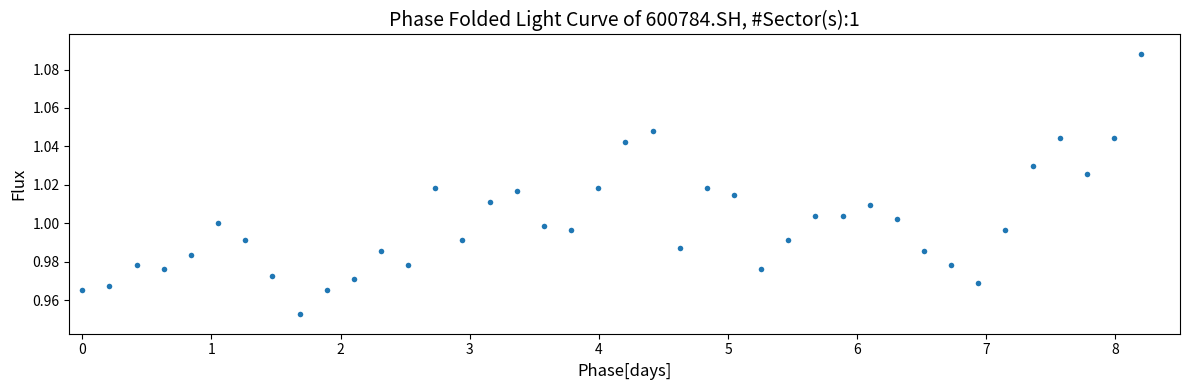

What is the range of X values (max minus min)?

8.2